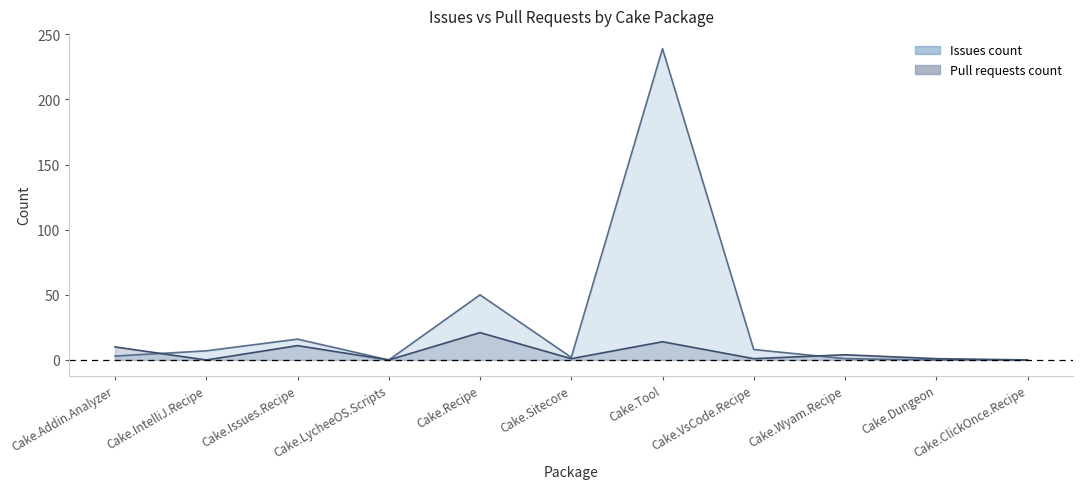

The Pull requests count series shows 0 at Cake.ClickOnce.Recipe. True or false?

True